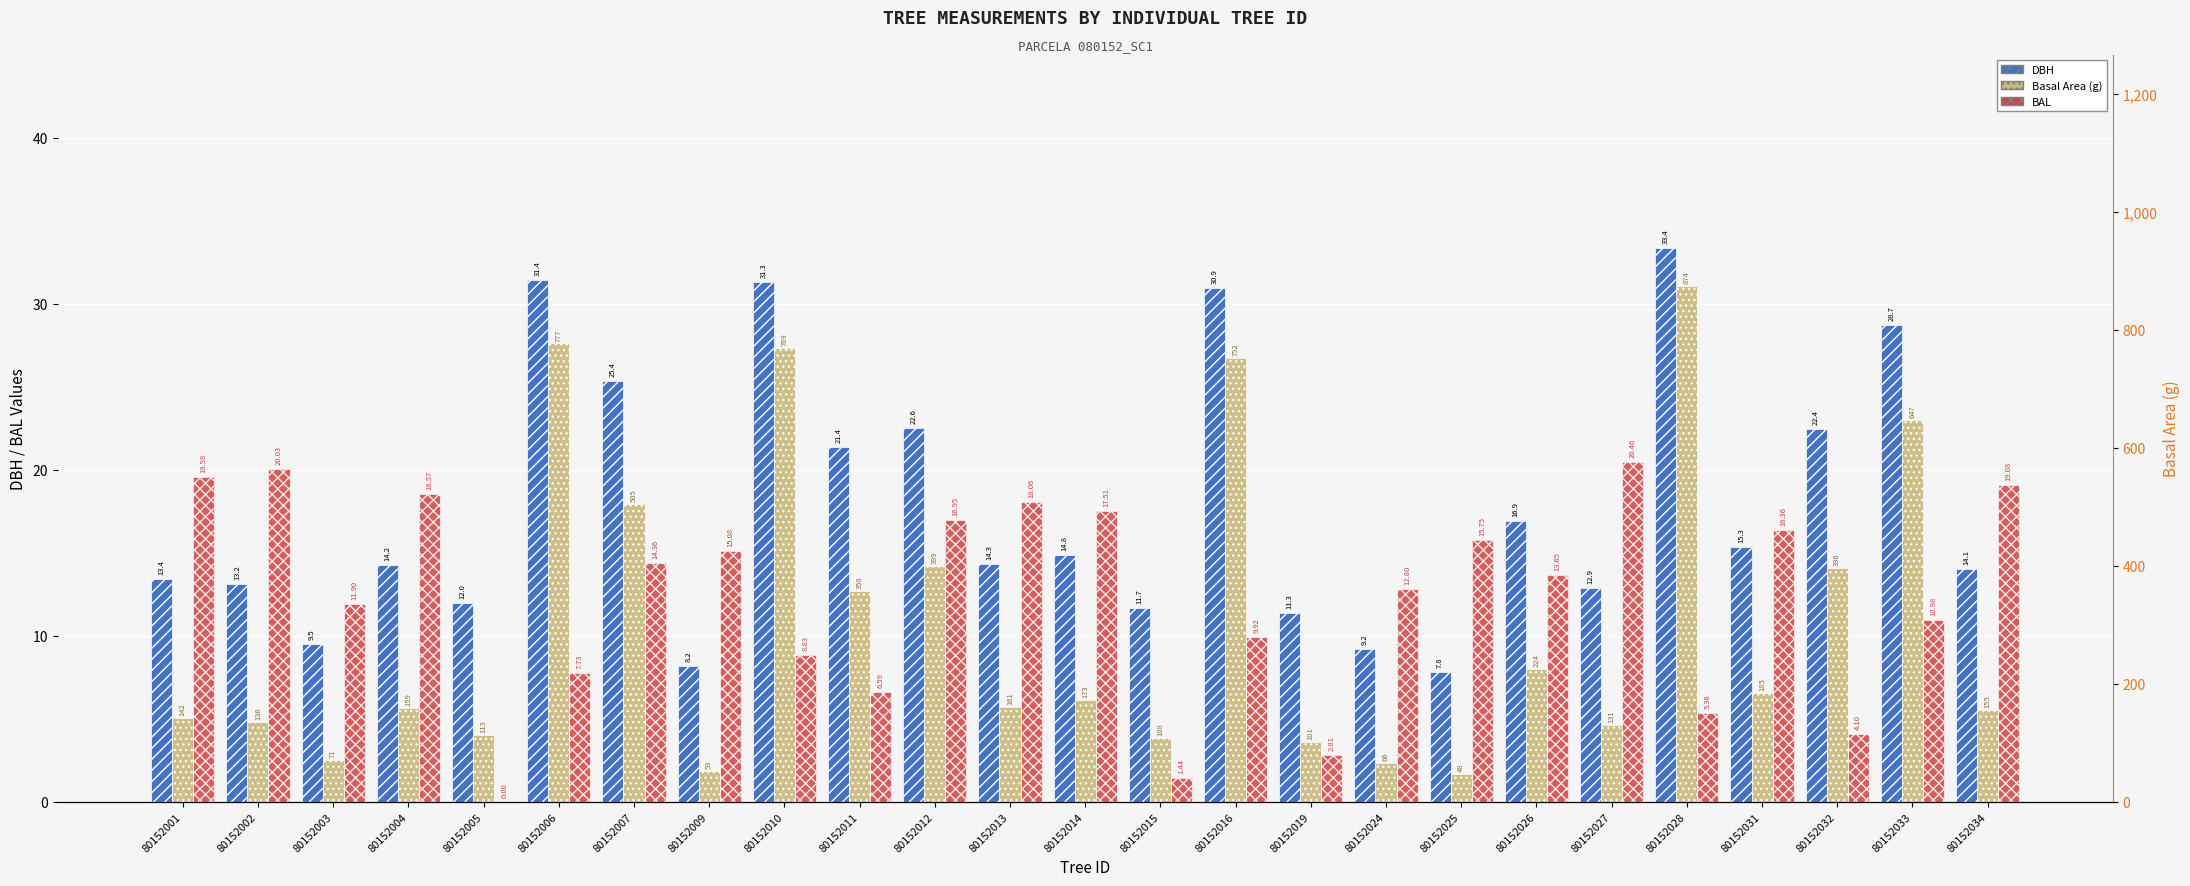

Is it true that DBH equals 9.2 at 80152024?

True